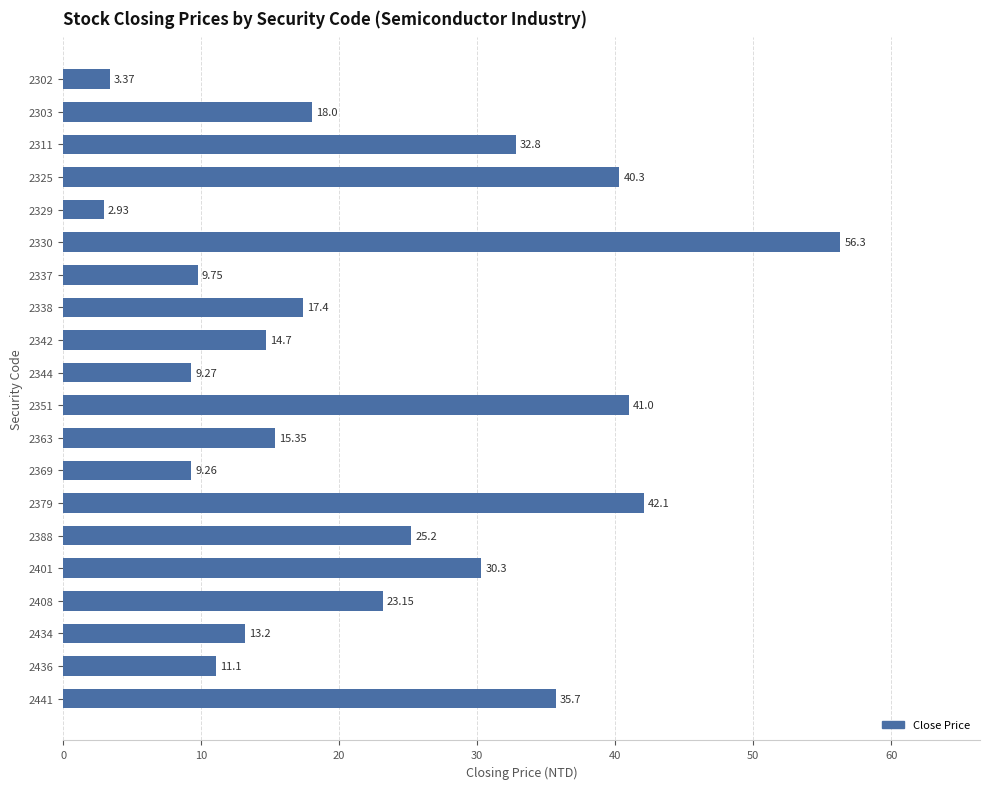

List the labels in order of value, smallest first.

2329, 2302, 2369, 2344, 2337, 2436, 2434, 2342, 2363, 2338, 2303, 2408, 2388, 2401, 2311, 2441, 2325, 2351, 2379, 2330